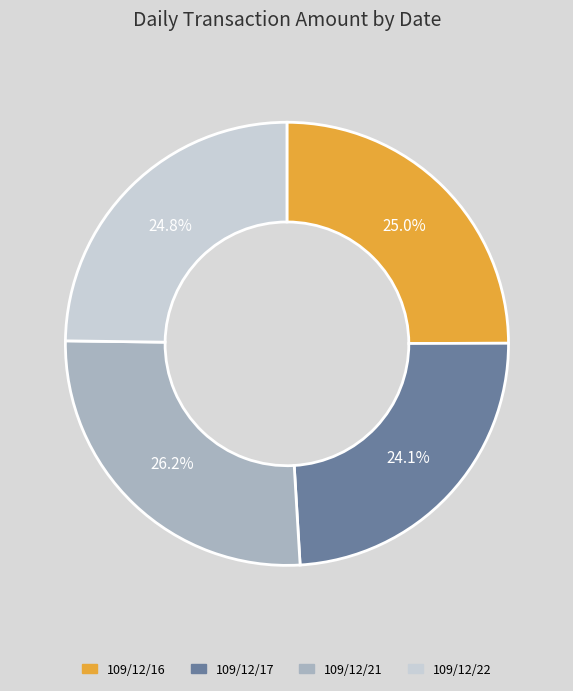

The 109/12/16 slice represents 25% of the pie. True or false?

True